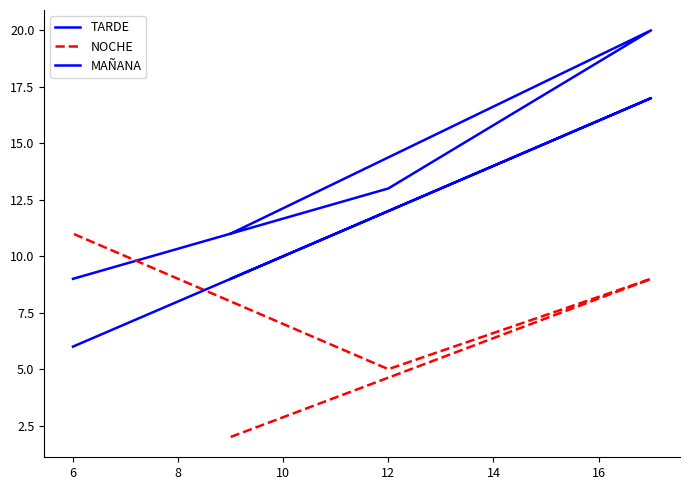

How many TARDE values are between 11 and 20?

3